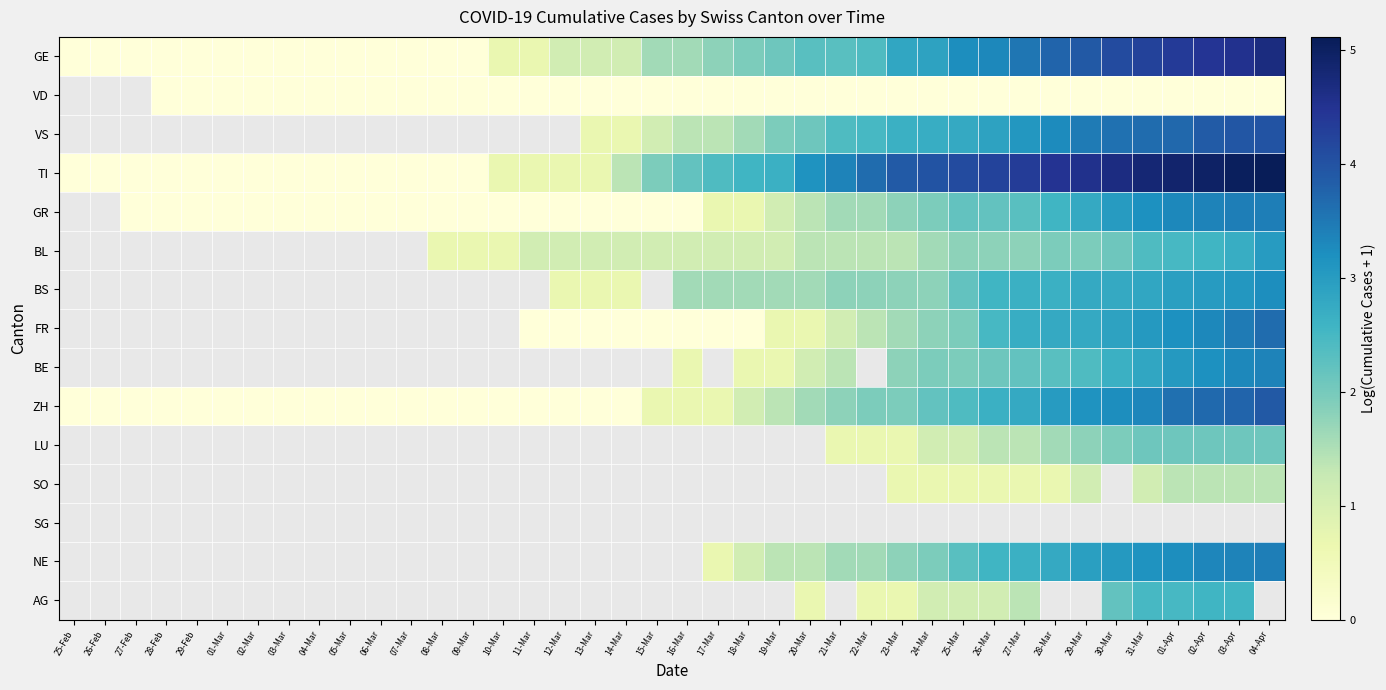

Is it true that VD equals 0.0 at 02-Mar?

True